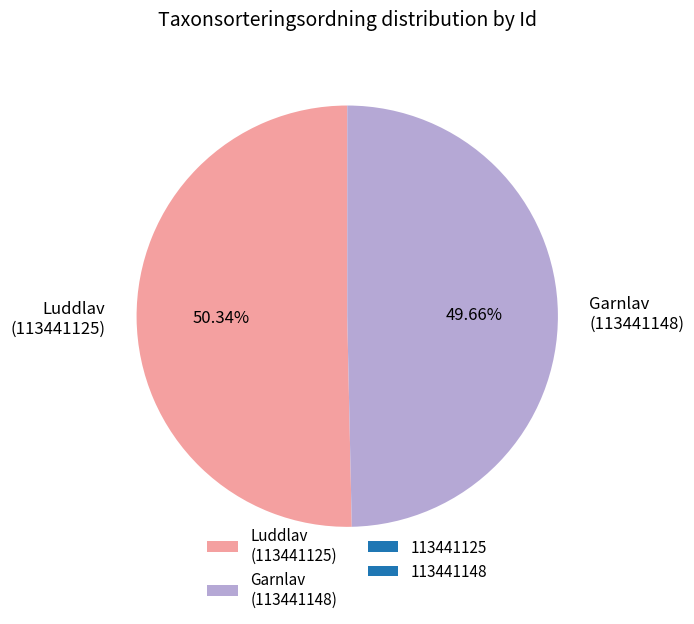

Count the number of slices in the pie.

2